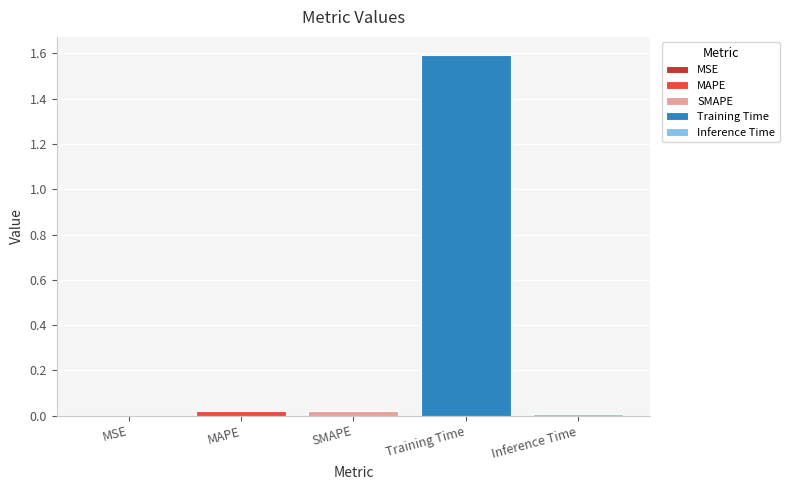

True or false: SMAPE has a value of 0.0 at SMAPE.

True